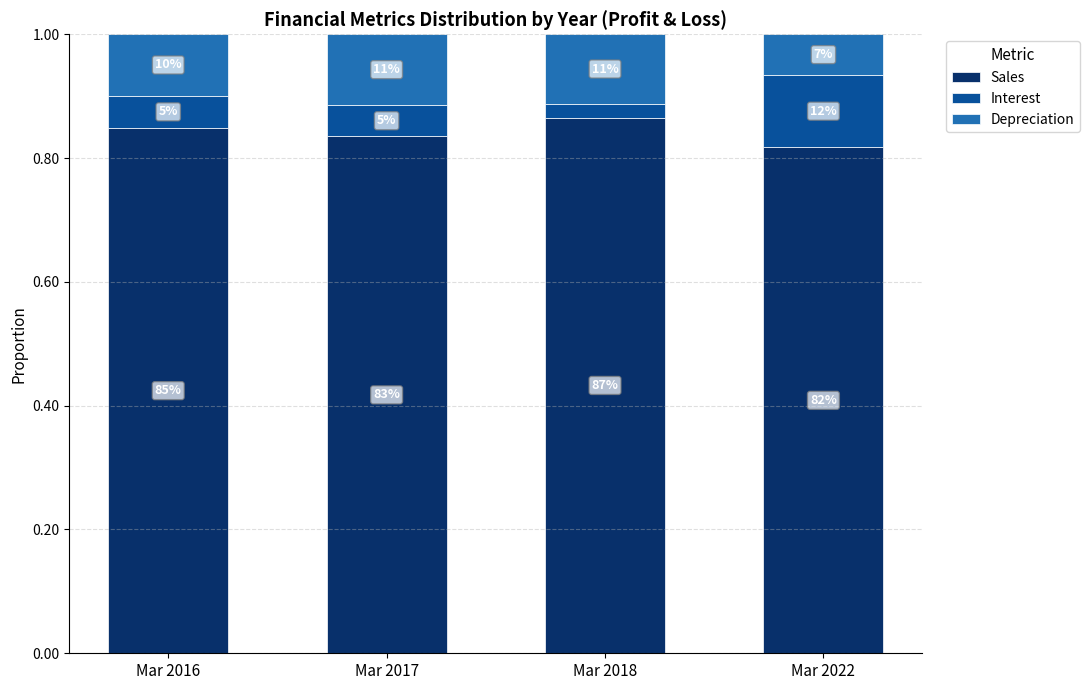

Does the chart contain stacked bars?

Yes